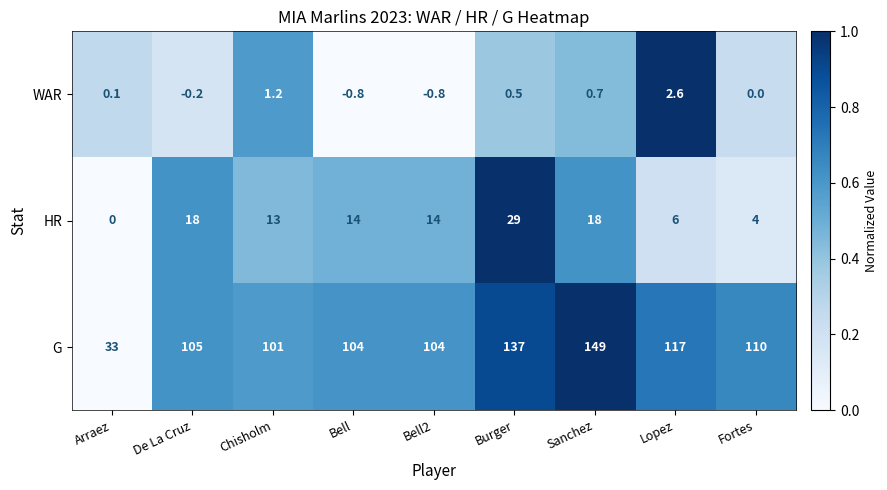

Is it true that G equals 110.0 at Fortes?

True